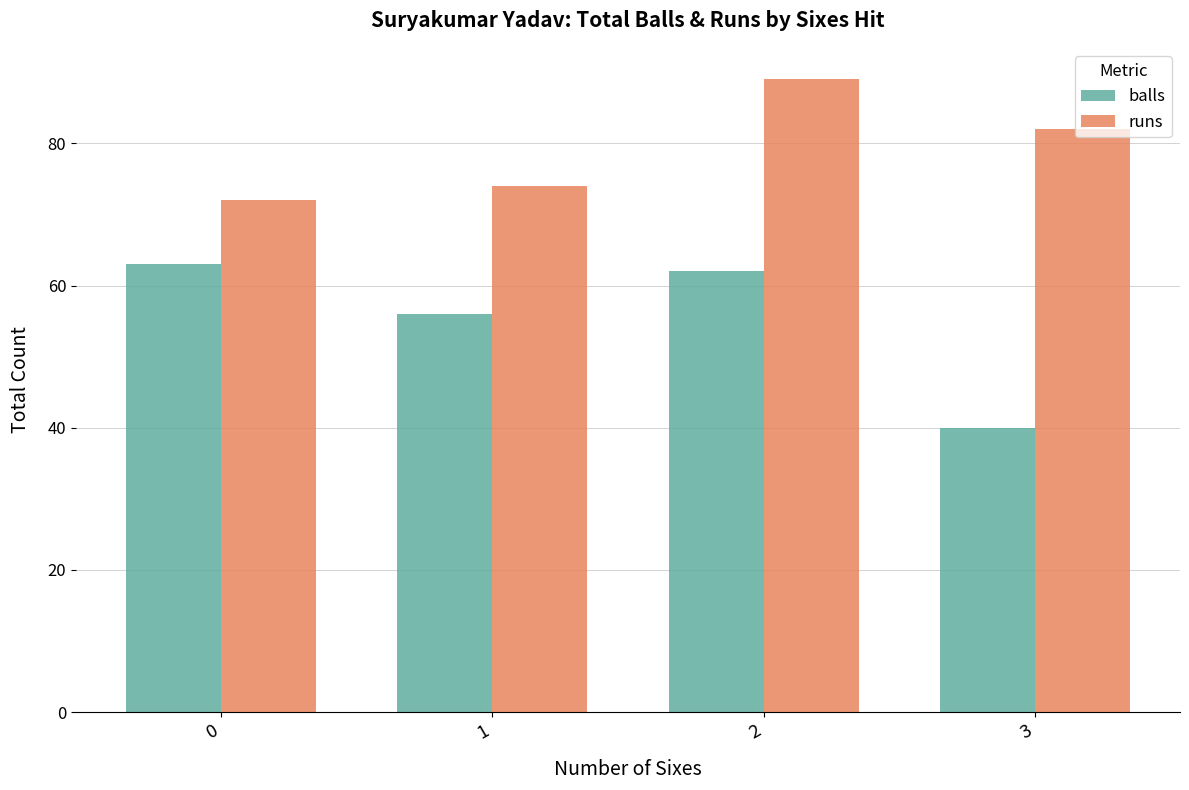

Where is runs nearest to the value 80?

3